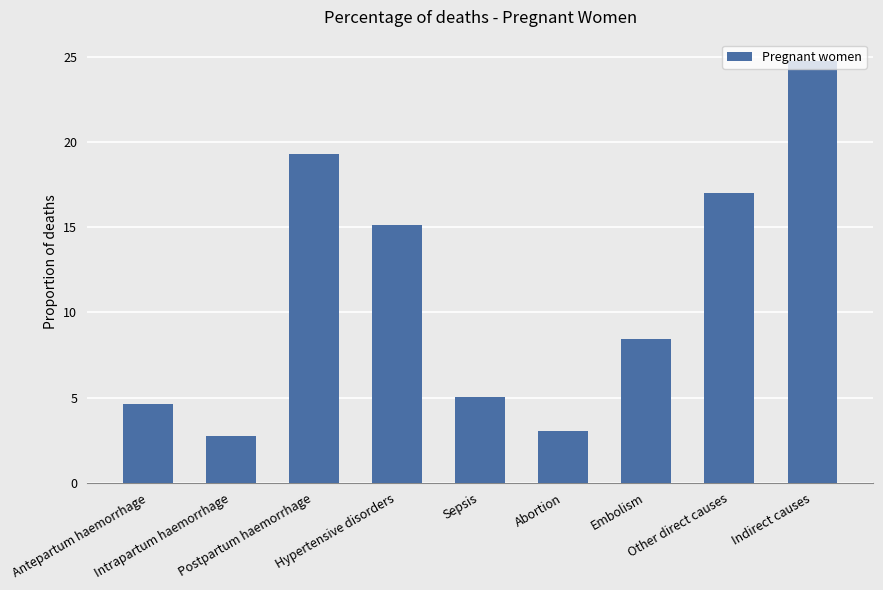

List the labels in order of value, largest first.

Indirect causes, Postpartum haemorrhage, Other direct causes, Hypertensive disorders, Embolism, Sepsis, Antepartum haemorrhage, Abortion, Intrapartum haemorrhage